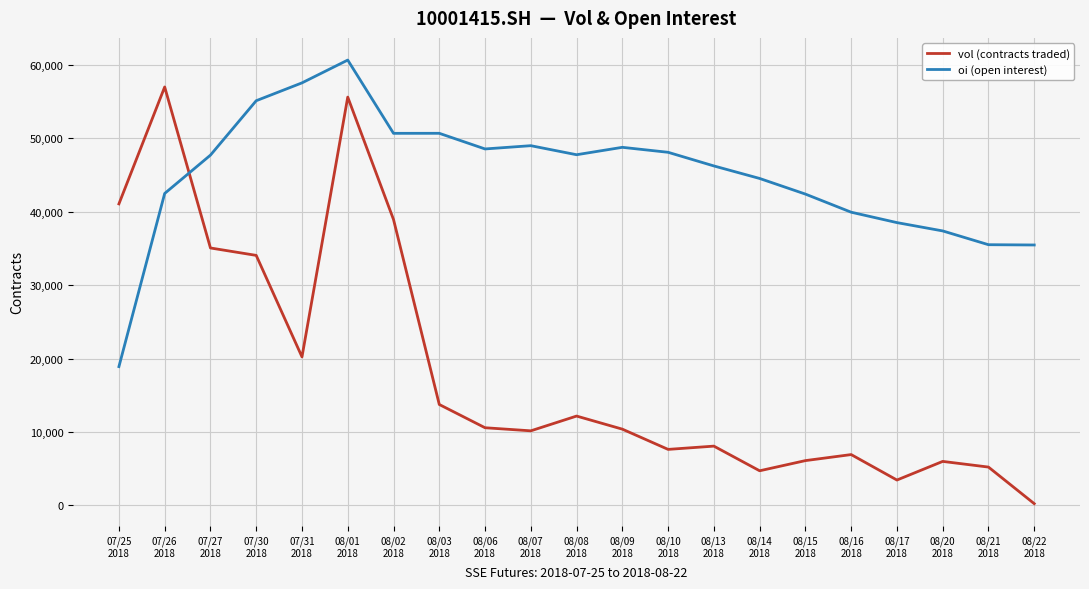

What is the highest value of the oi (open interest) series?

60625